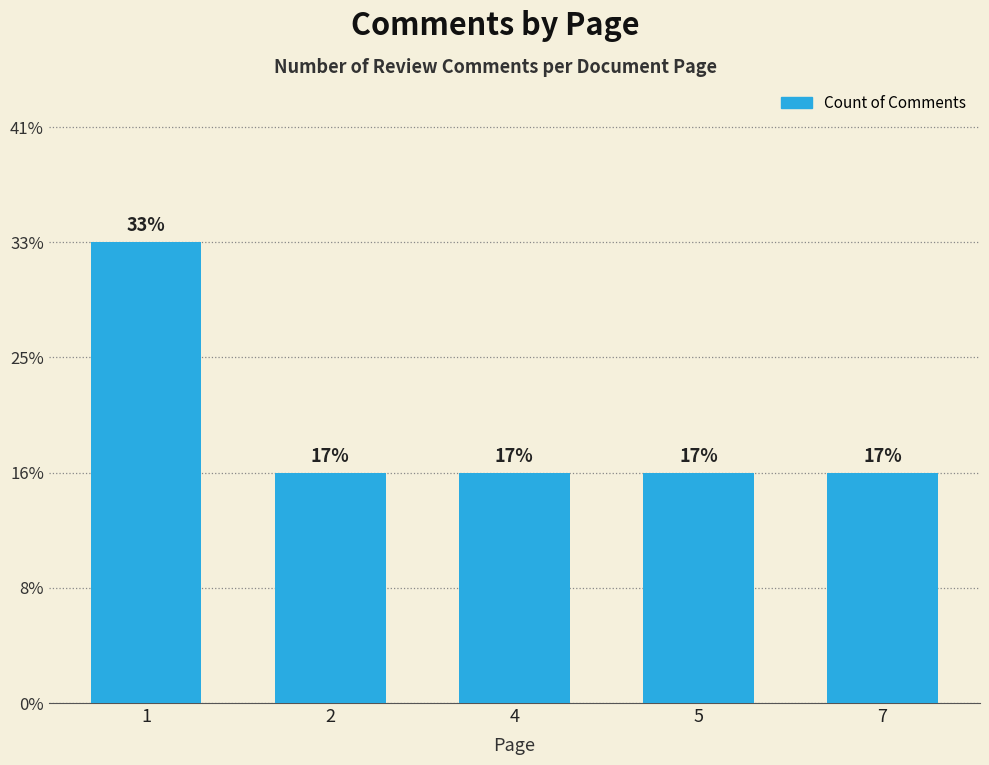

Rank the categories by value from highest to lowest.

1, 2, 4, 5, 7